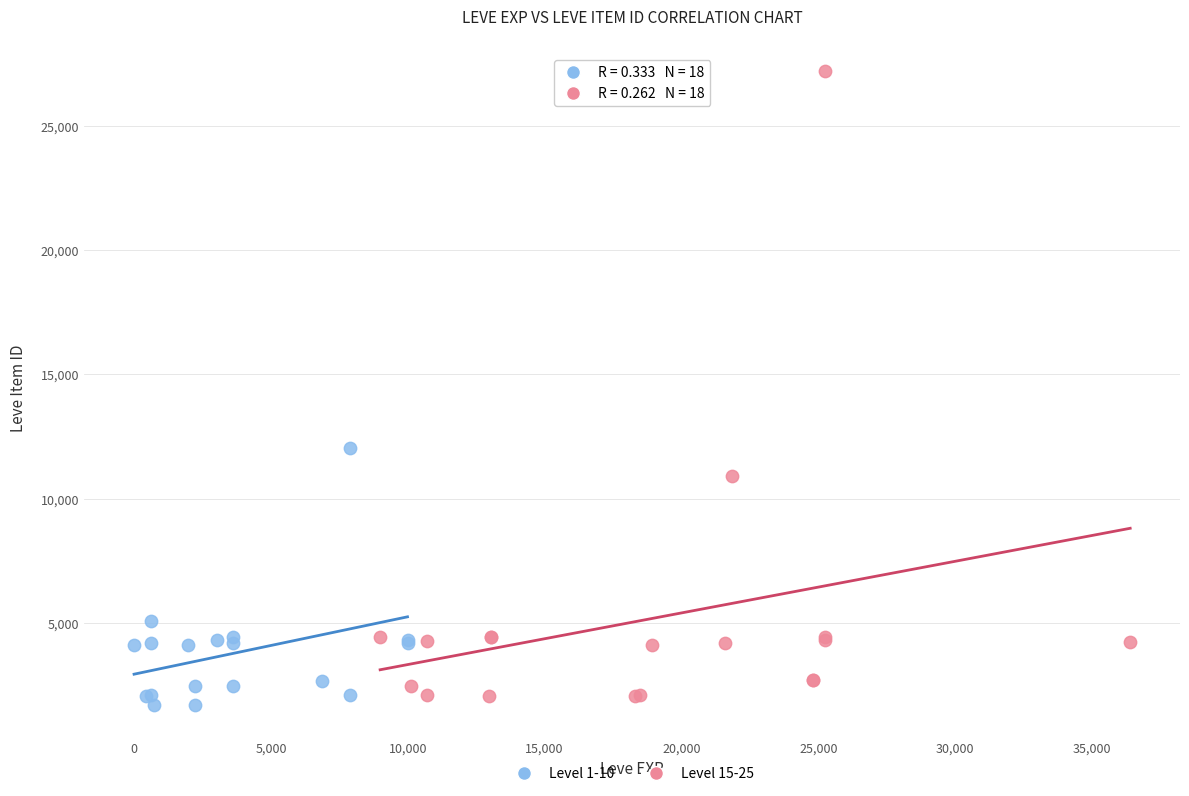

Which series contains the highest Y value?

Level 15-25